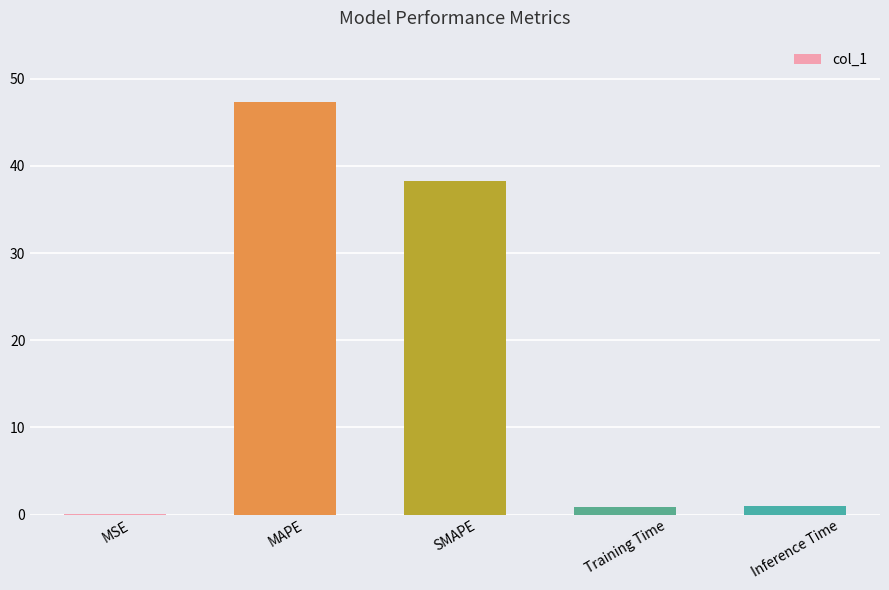

What is the sum of all values?

87.4